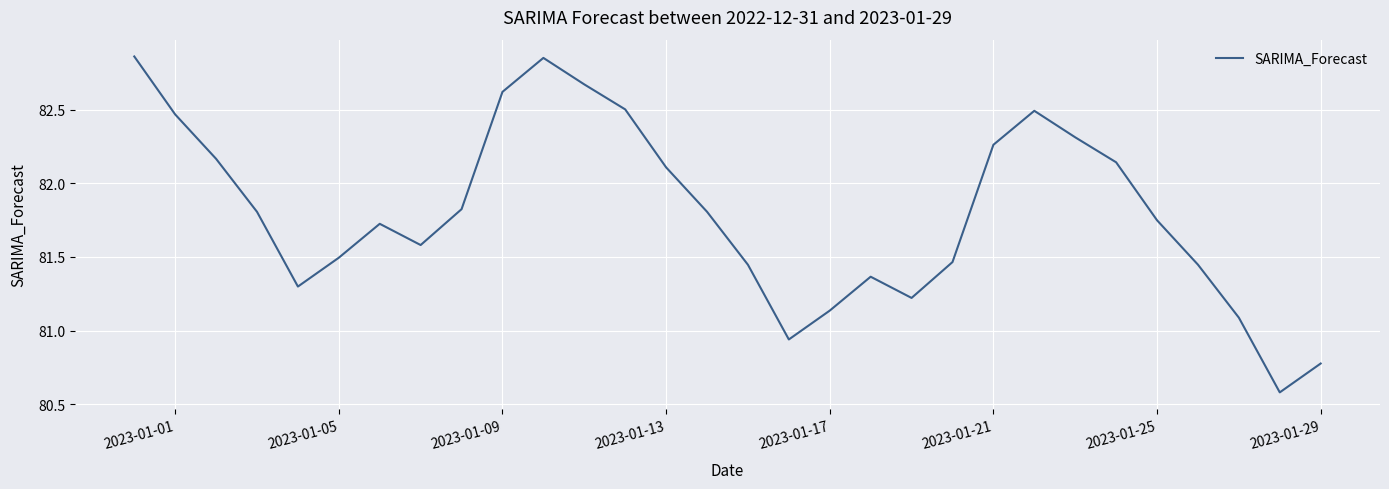

What is the smallest value displayed?

80.6